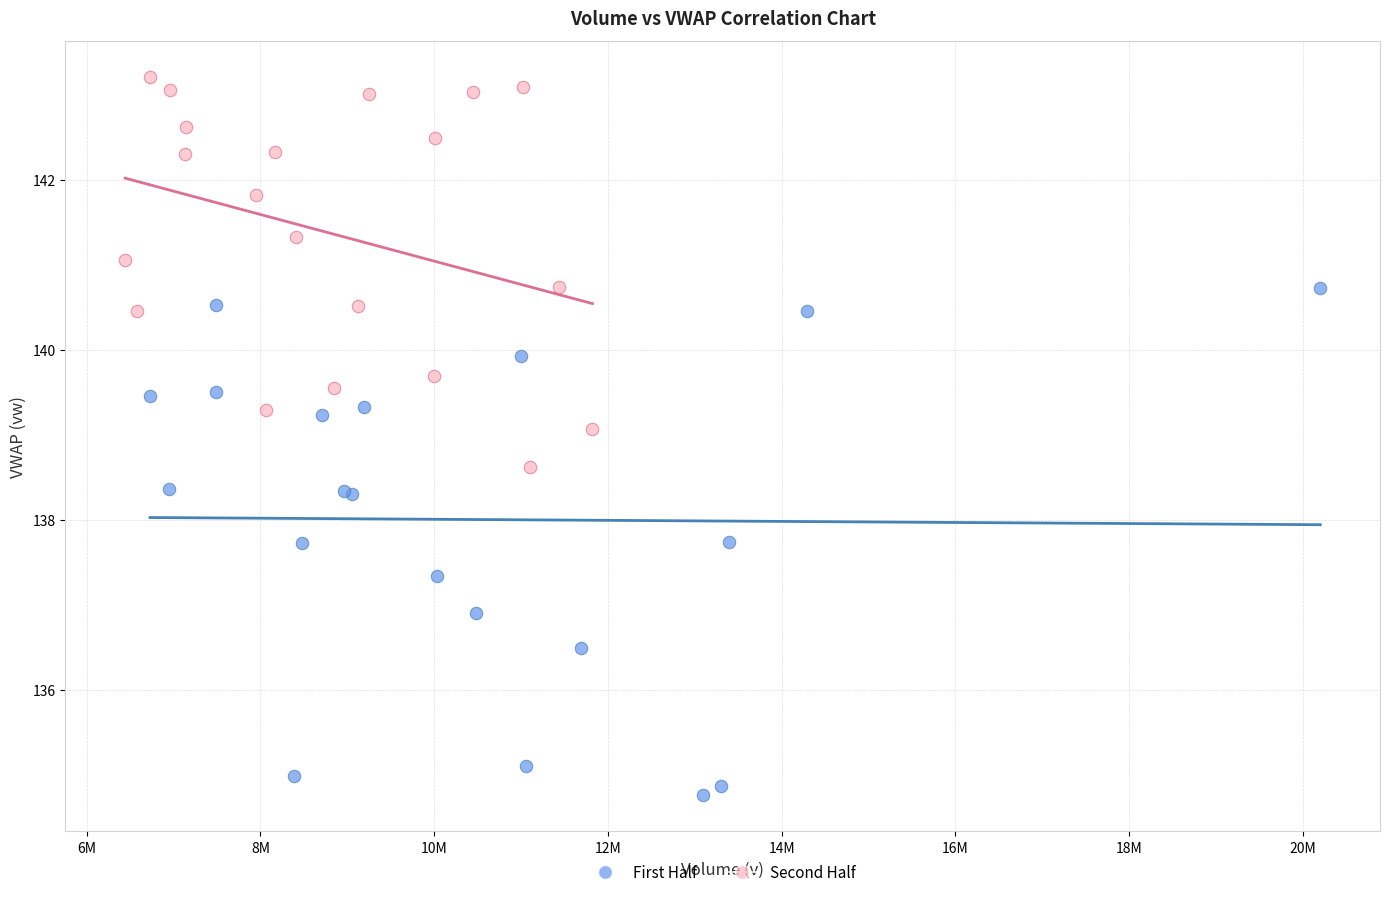

Which series contains the highest Y value?

Second Half